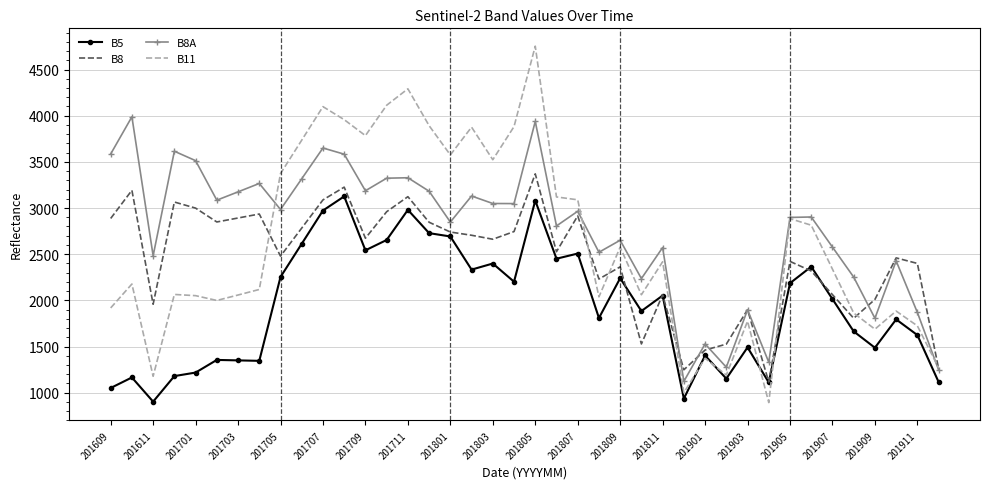

In B5, how many points are lower than both neighbors (excluding endpoints)?

12